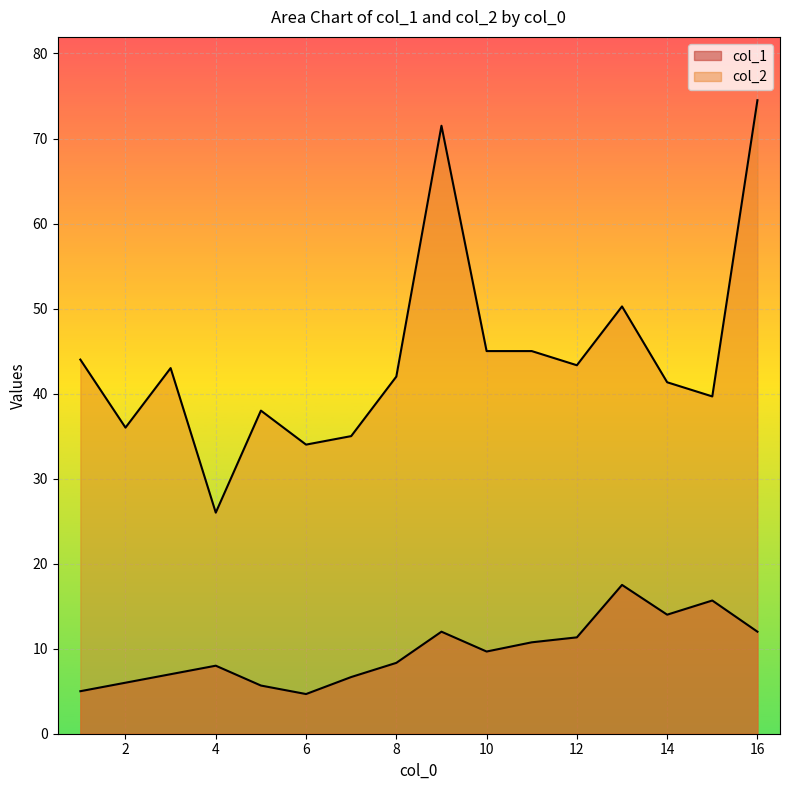

At which label does col_2 first exceed 40?

1